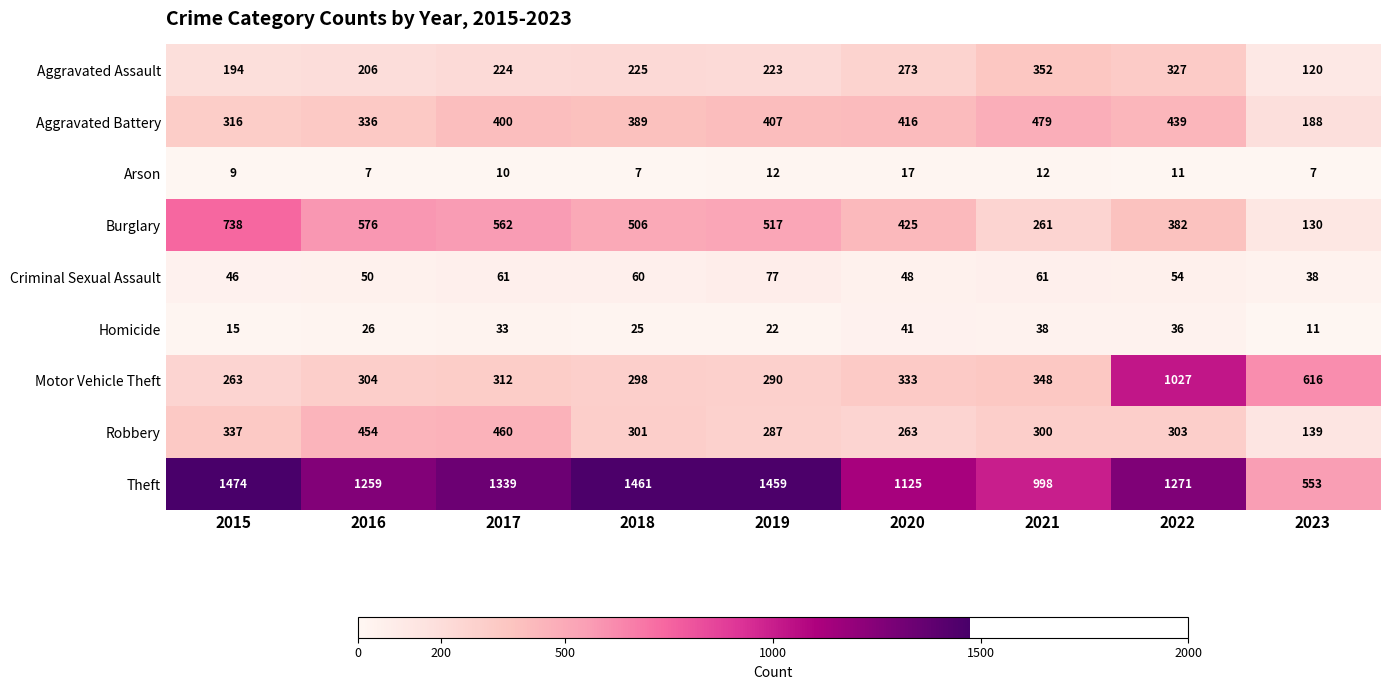

Count the number of categories in the chart.

9